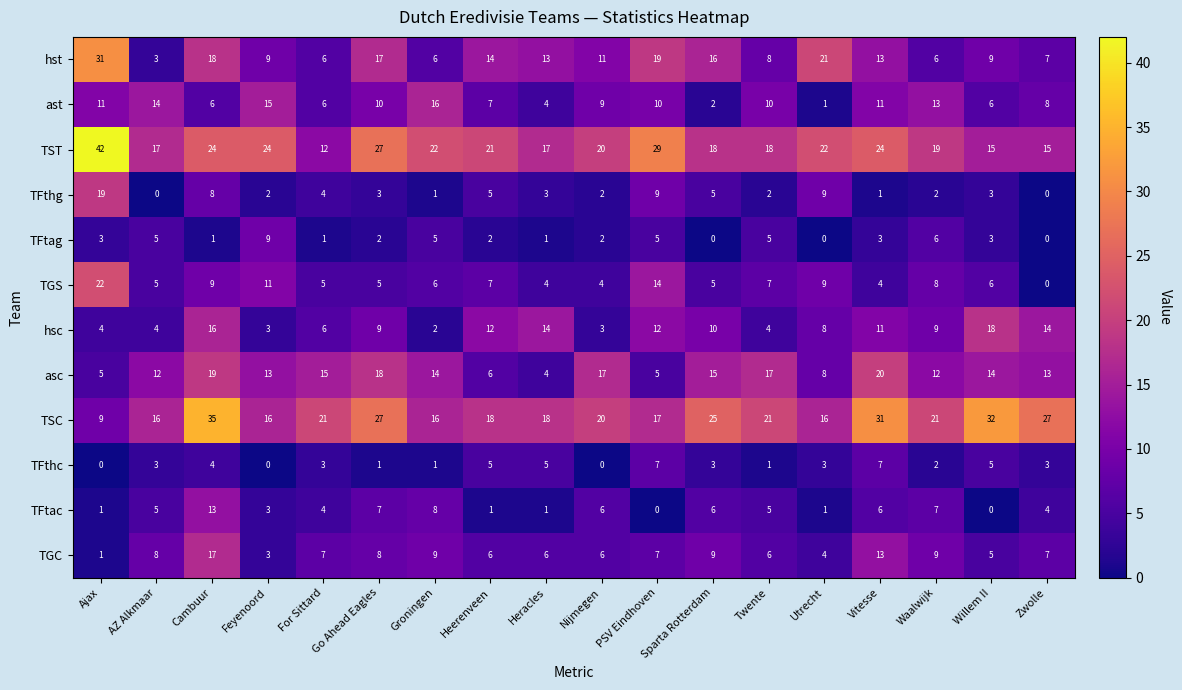

True or false: ast has a value of 6 at Cambuur.

True